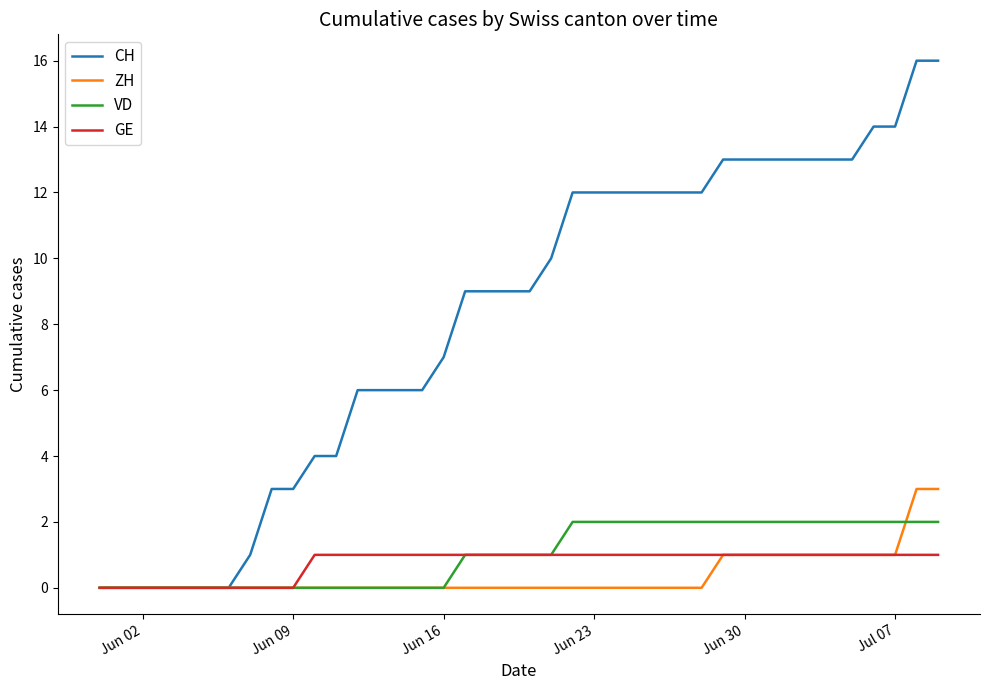

What is the highest value of the CH series?

16